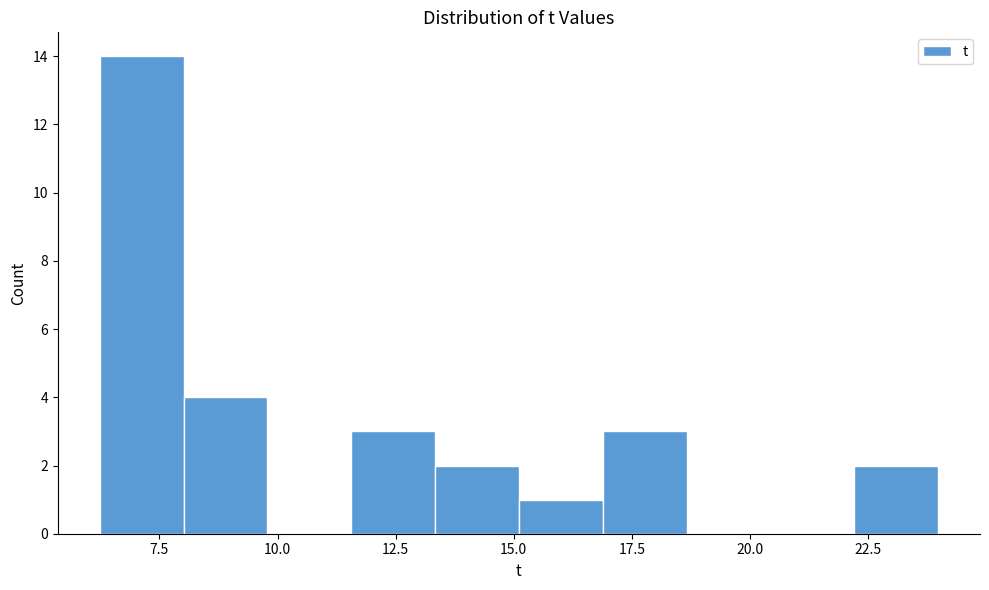

Around what value on the x-axis is the tallest bar? Give the approximate position of its centre, as read against the axis.

7.0